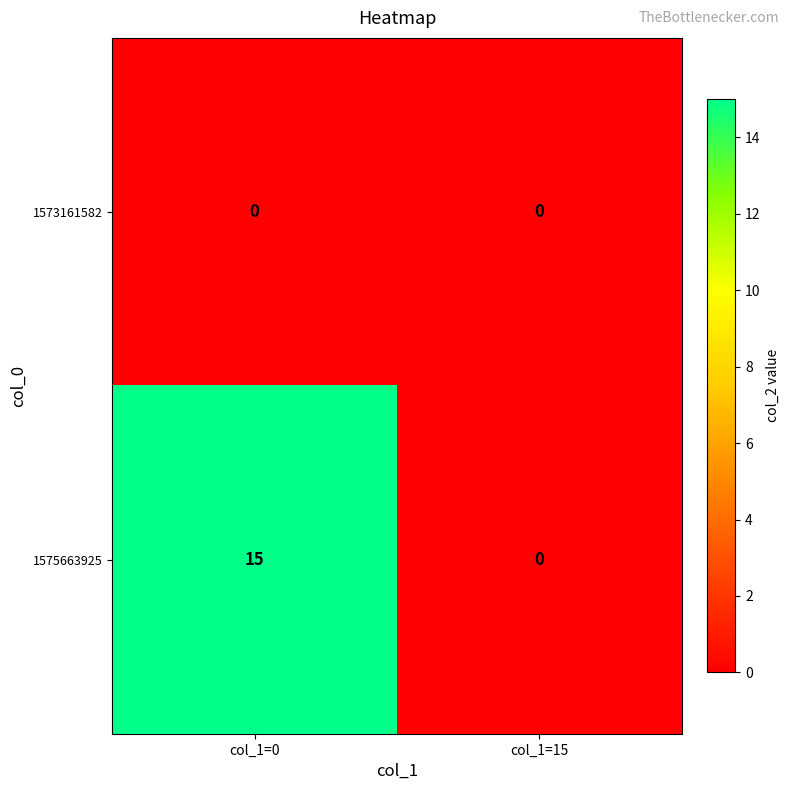

List the series in order of their overall mean, lowest first.

1573161582, 1575663925